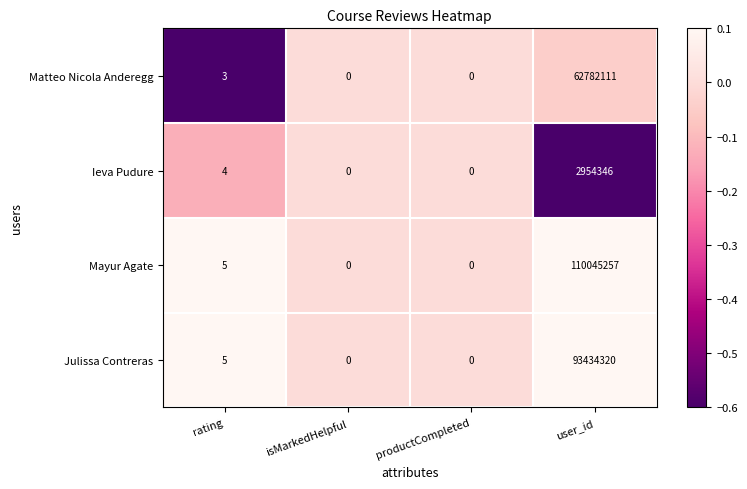

Which label corresponds to the largest value in the chart?

user_id